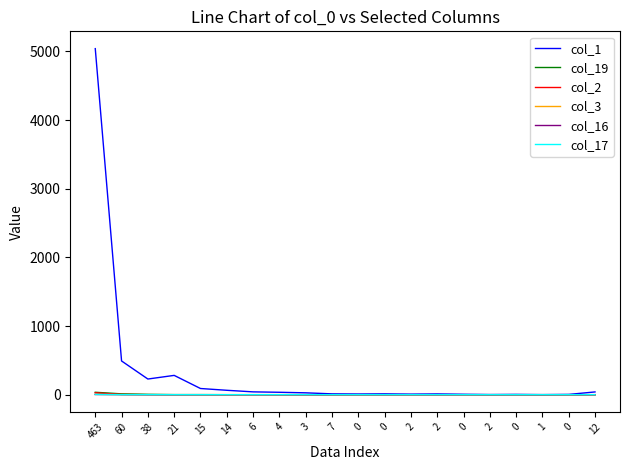

What are all the series names shown in the legend?

col_1, col_19, col_2, col_3, col_16, col_17